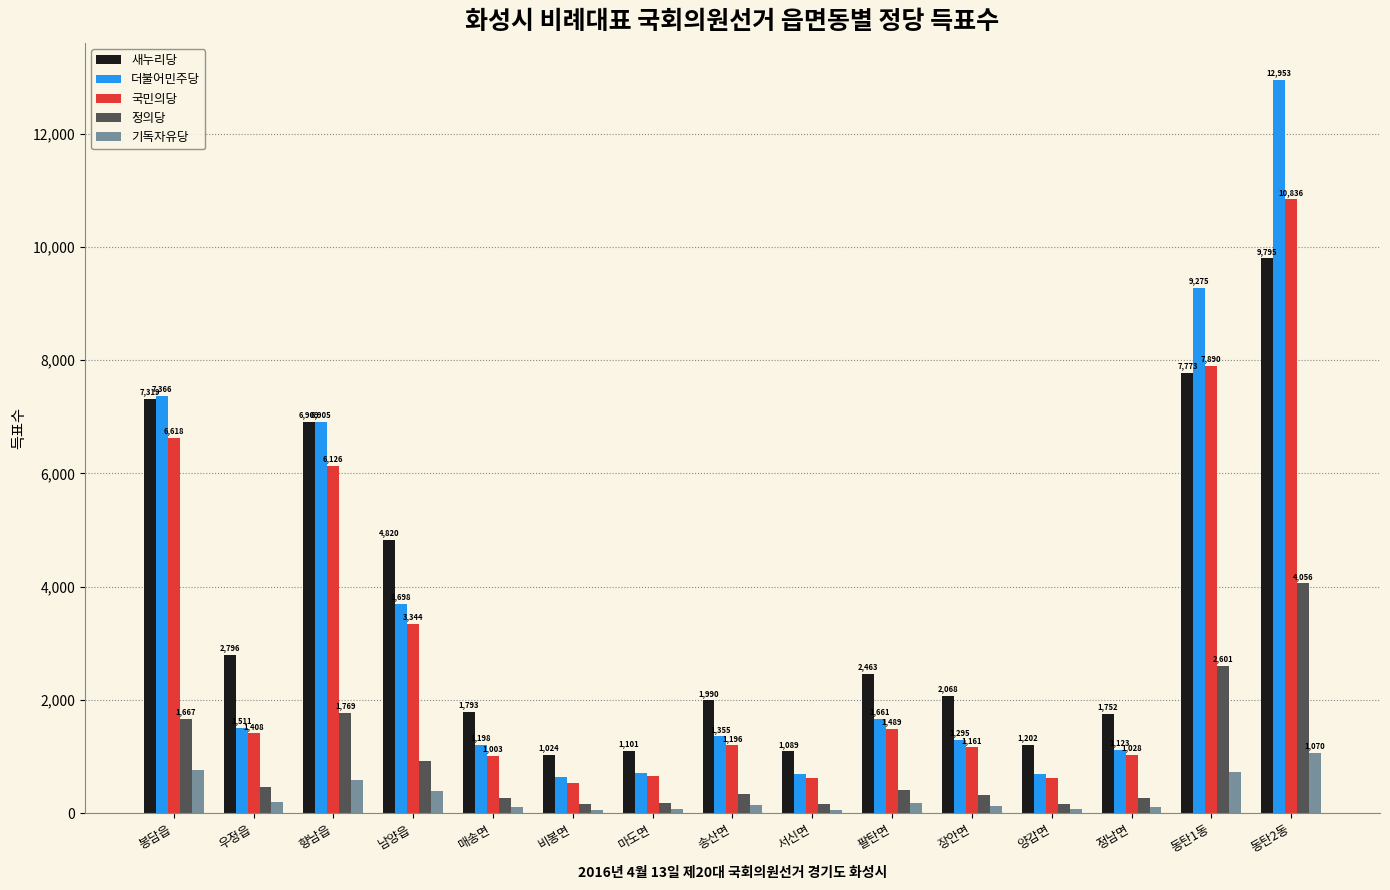

Where is 정의당 nearest to the value 2104?

향남읍